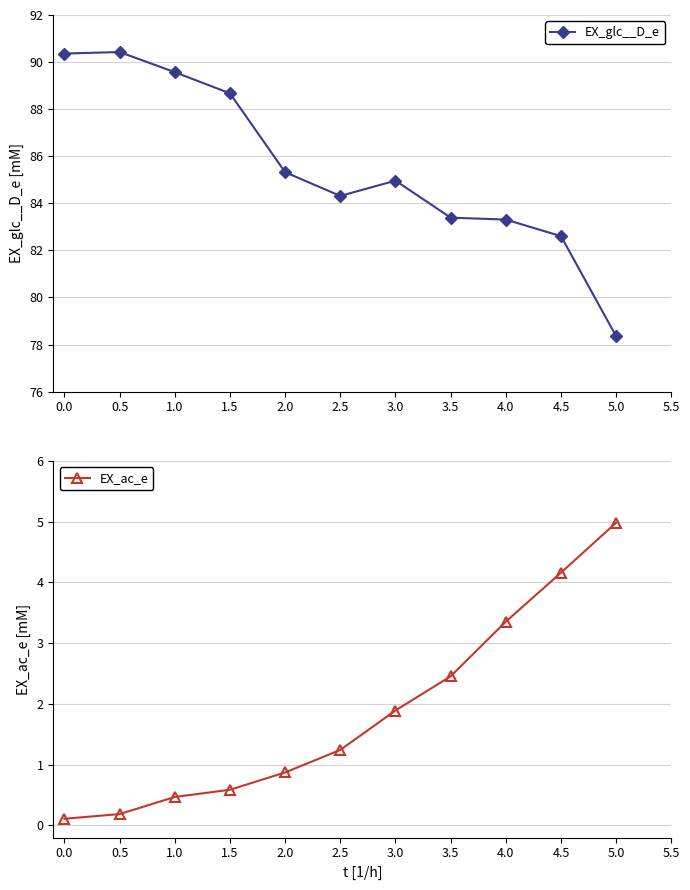

What is the highest value of the EX_glc__D_e series?

90.4